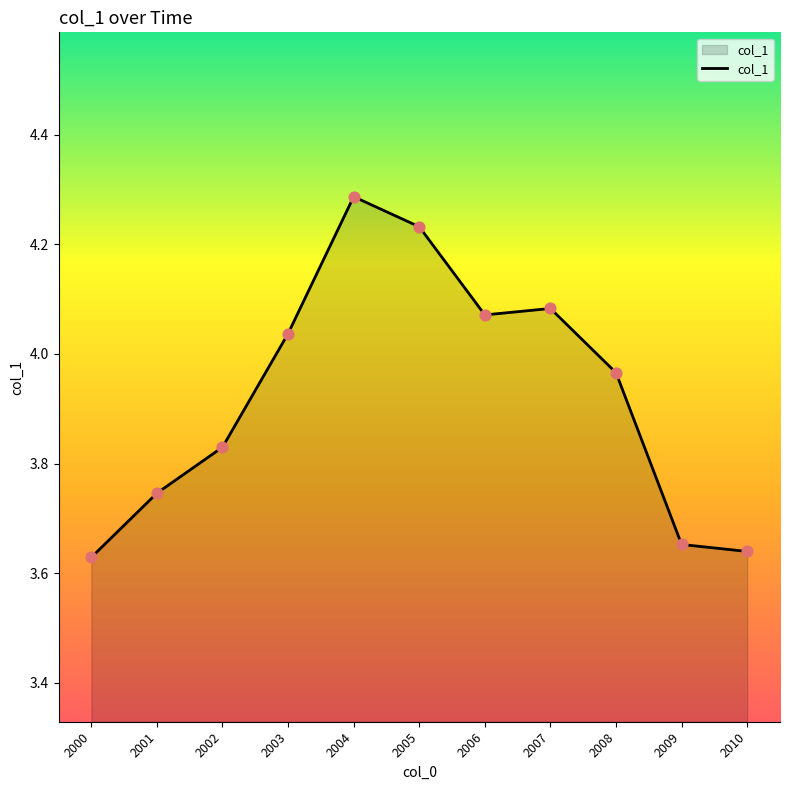

What is the change in value from 2002 to 2007?

+0.3